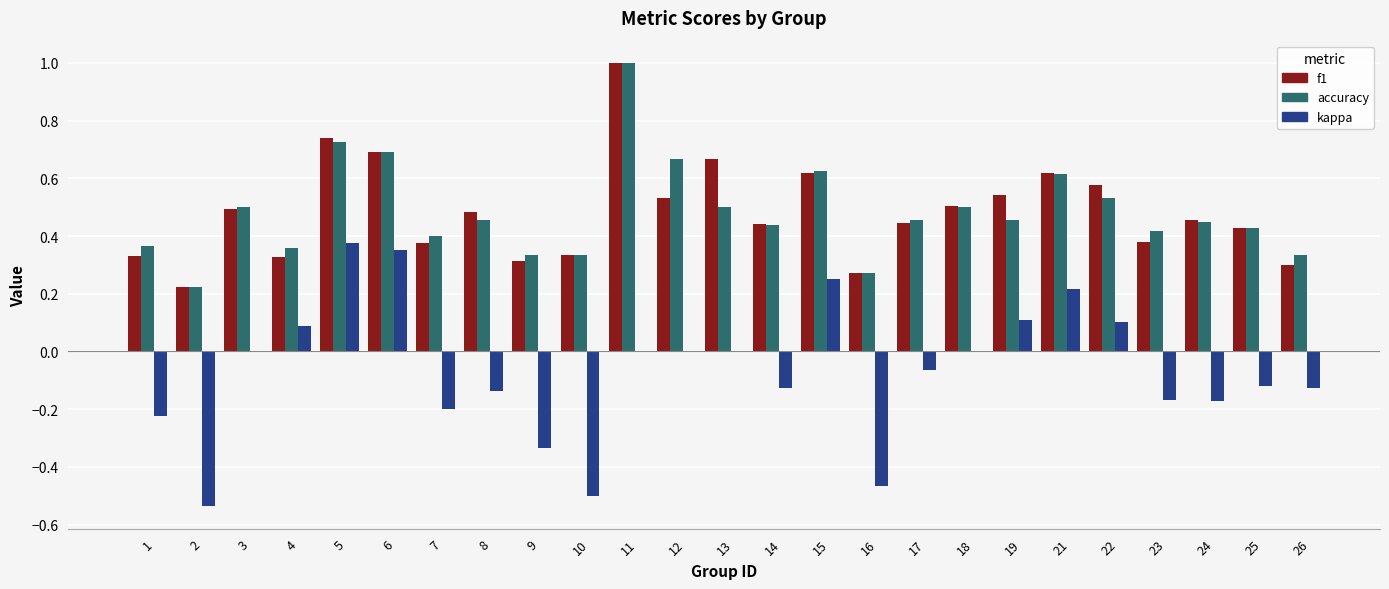

What is the highest value of the accuracy series?

1.0